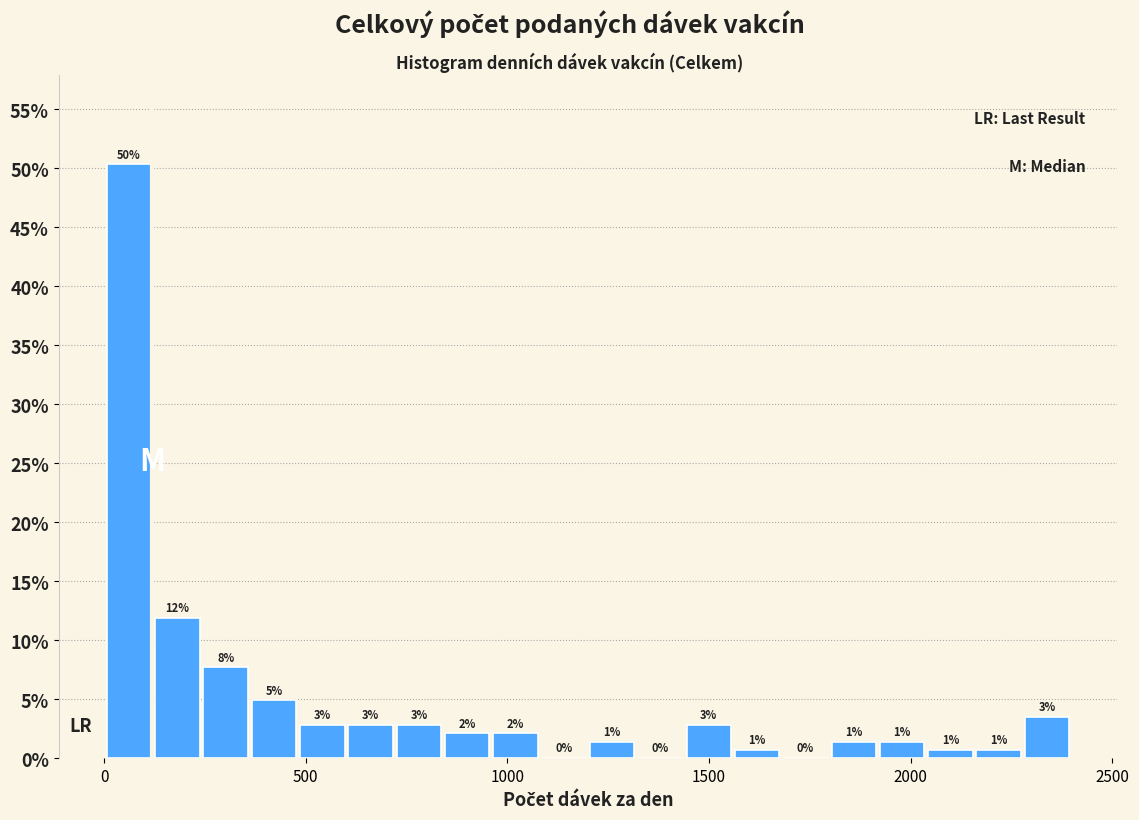

Read against the x-axis, roughly where is the centre of the tallest bar?

50